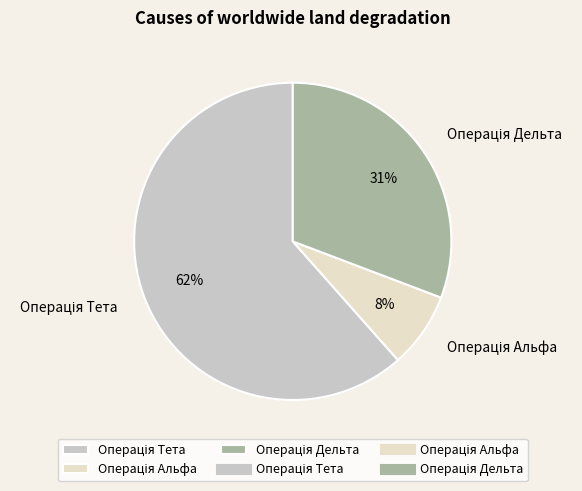

To the nearest percent, what is the average slice percentage?

33%